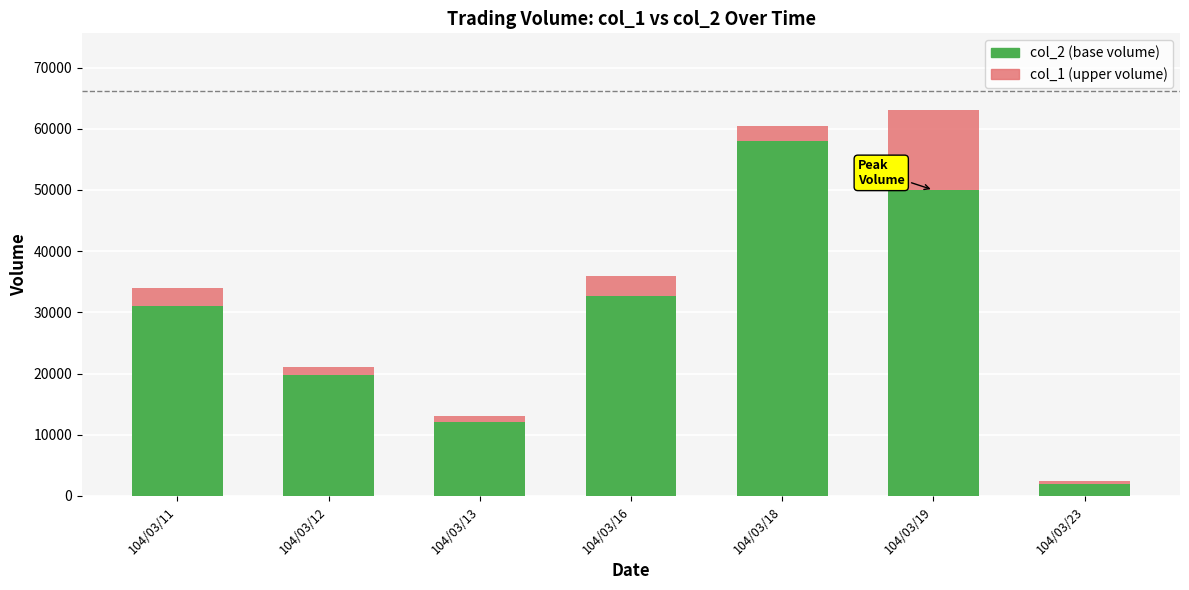

Reading left to right, what are the values for col_2?

31100	19840	12120	32680	58000	50000	2000